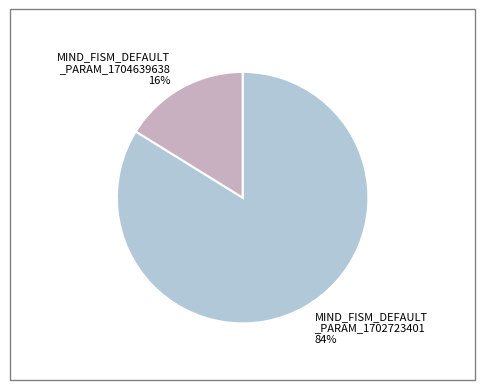

How many slices are in this pie chart?

2